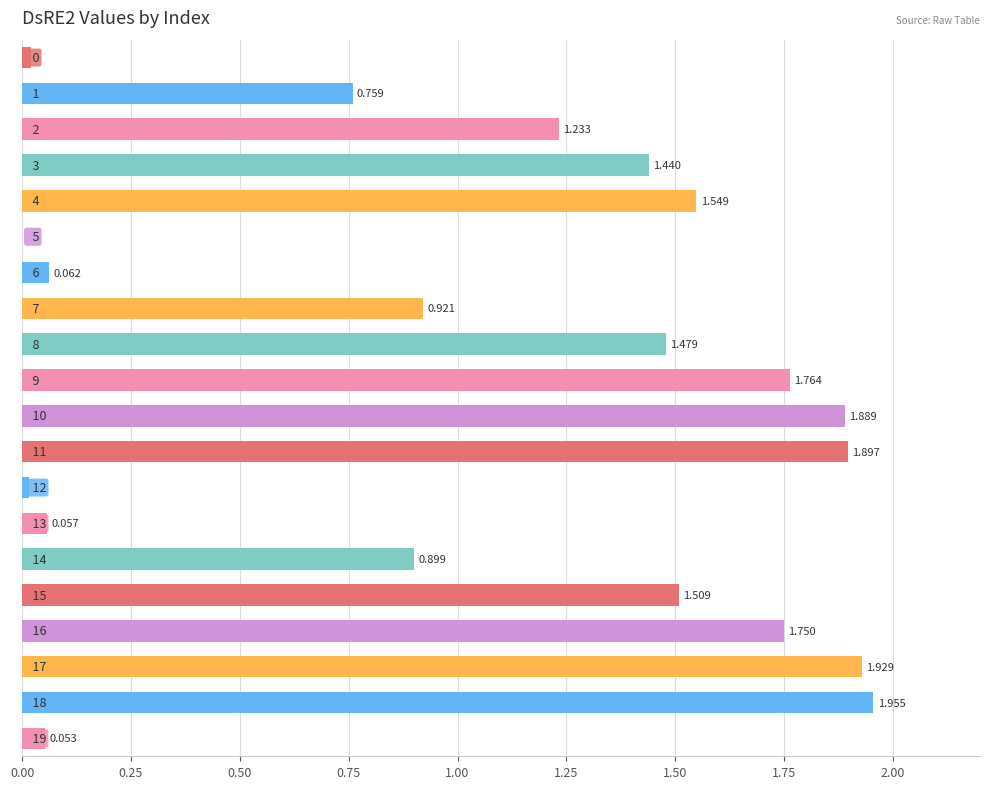

Does the chart contain stacked bars?

No